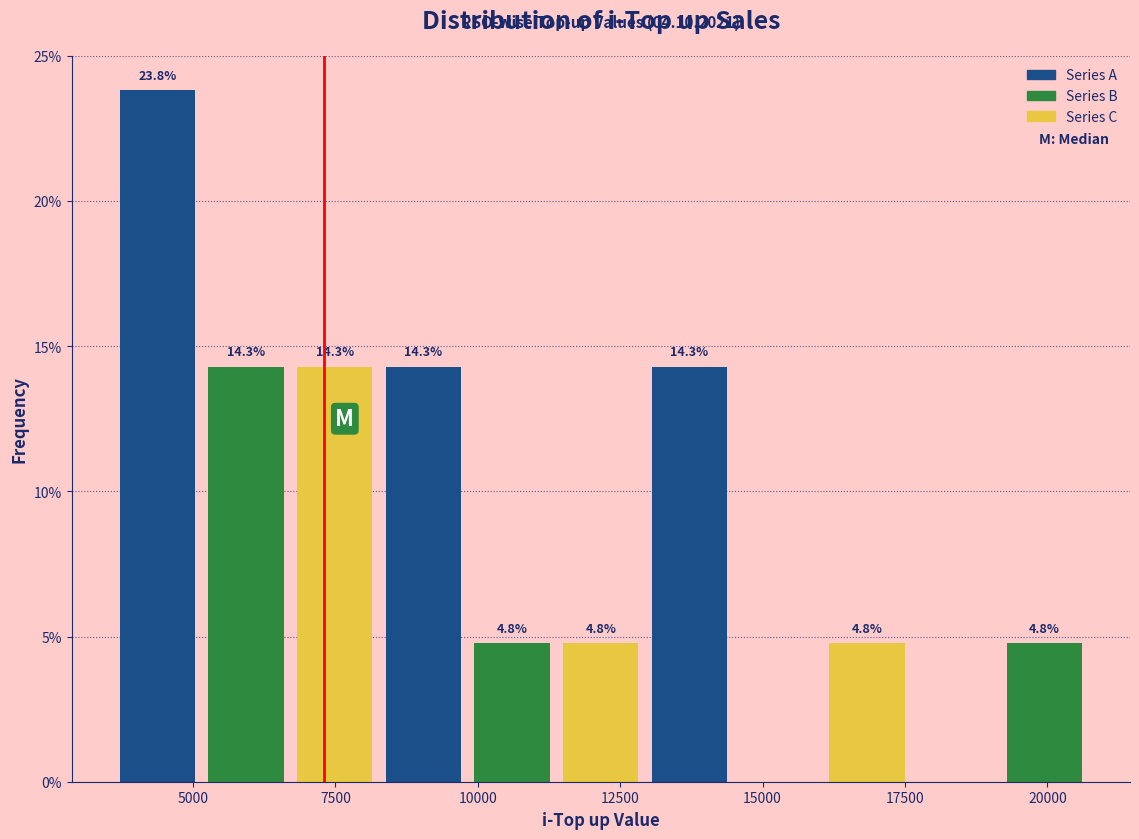

Around what value on the x-axis is the tallest bar? Give the approximate position of its centre, as read against the axis.

4500